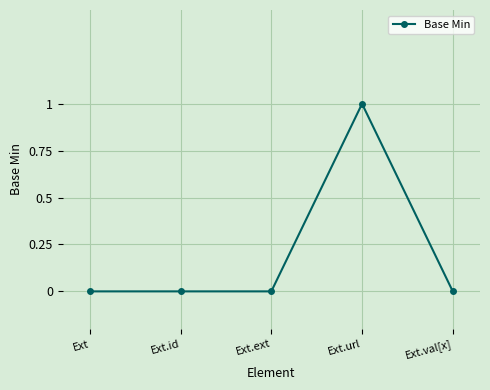

Is this an area chart (filled region under the line)?

No